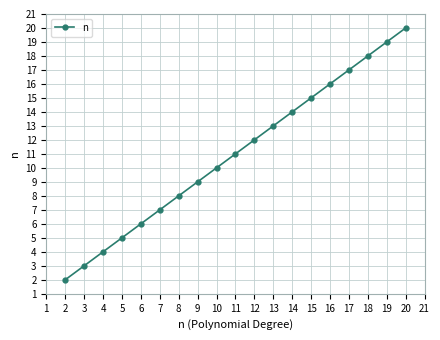

The chart shows a value of 2 at 5. True or false?

False